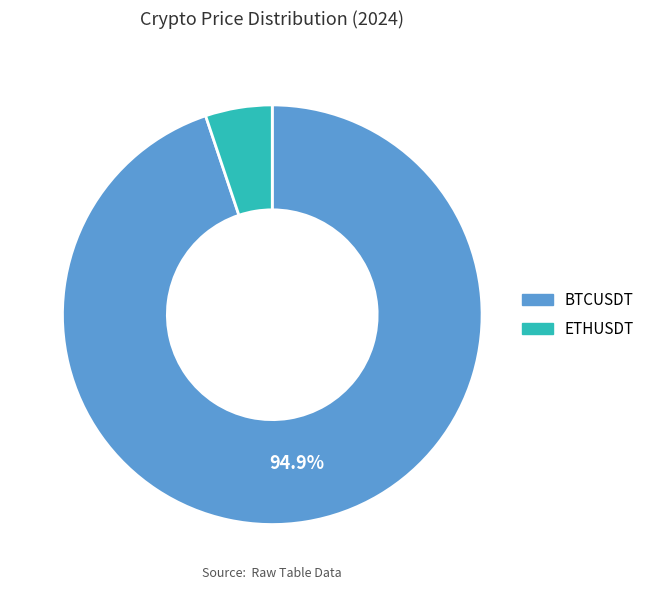

What is the largest slice in the pie chart?

BTCUSDT